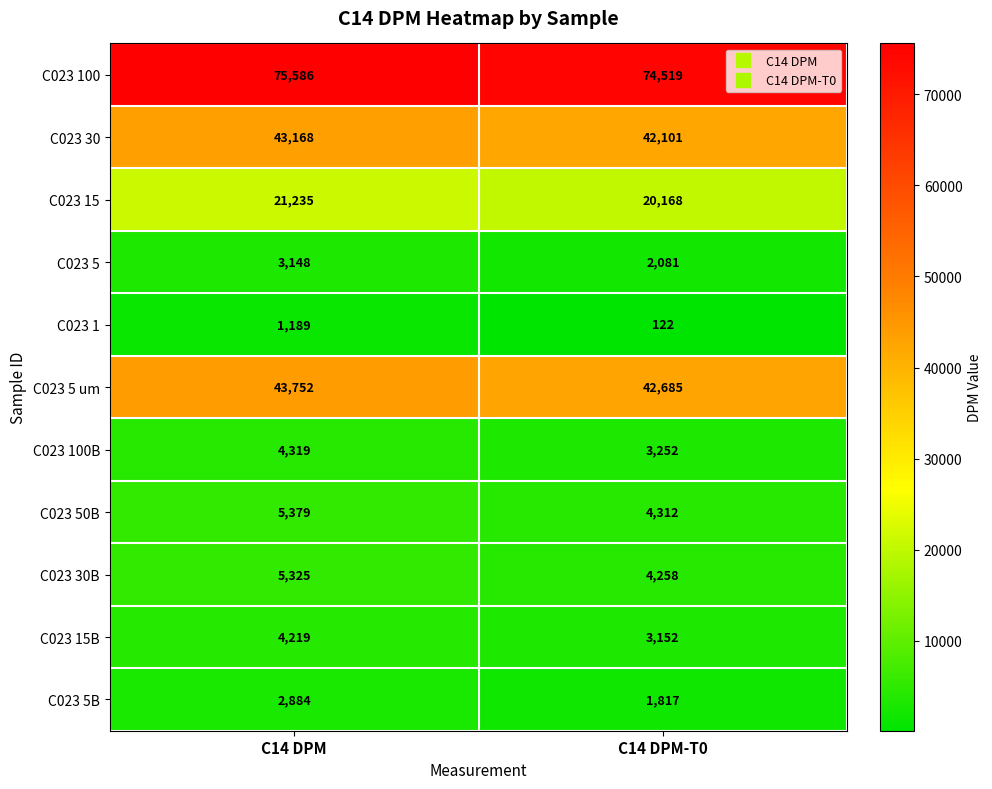

Which series has the largest total across all categories?

C023 100